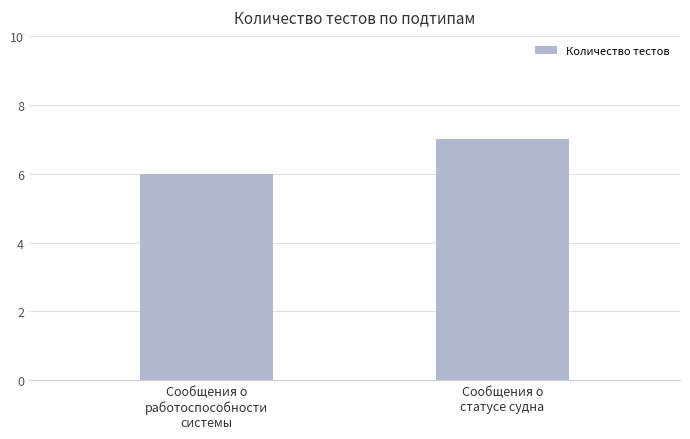

Does the chart contain any negative values?

No